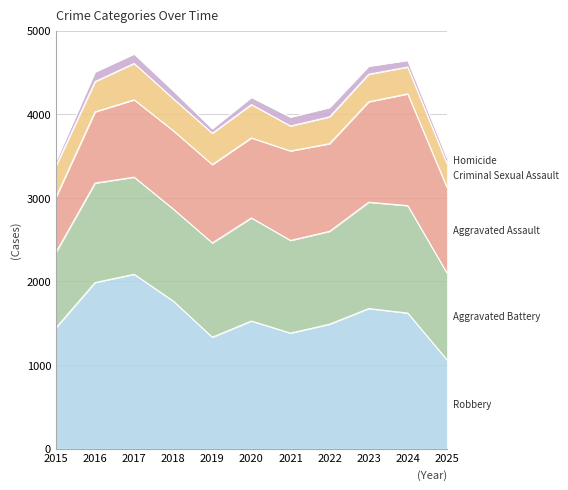

Between 2016 and 2017, which series saw the biggest shift?

Robbery